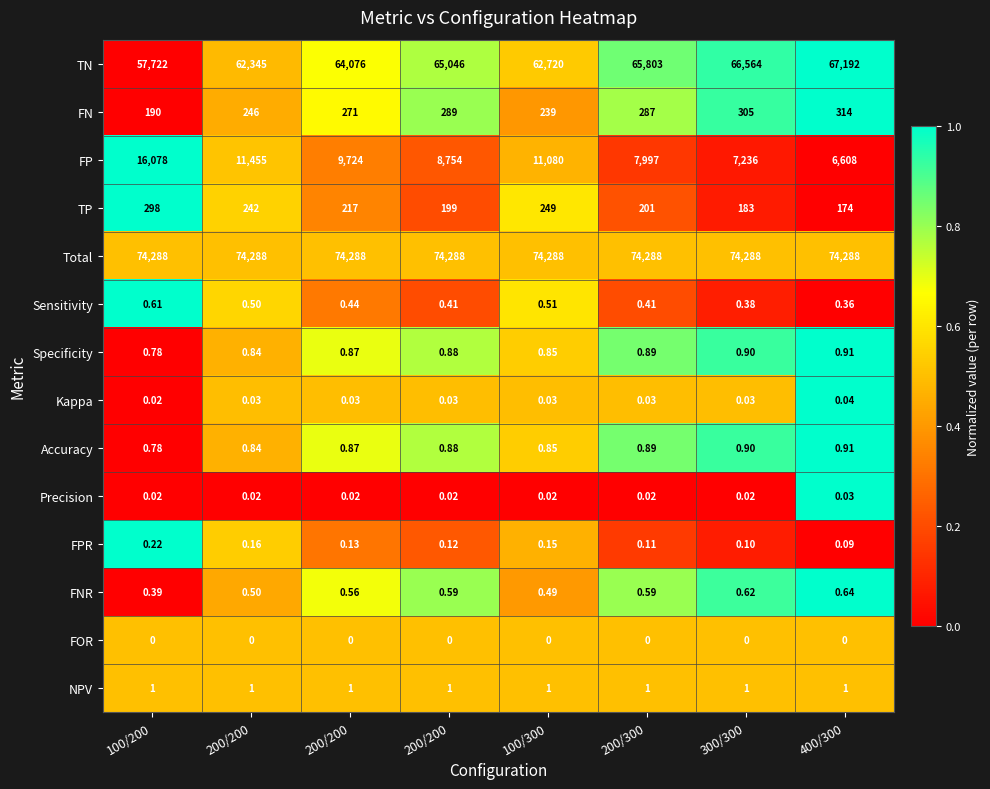

How many distinct data groups are displayed?

14